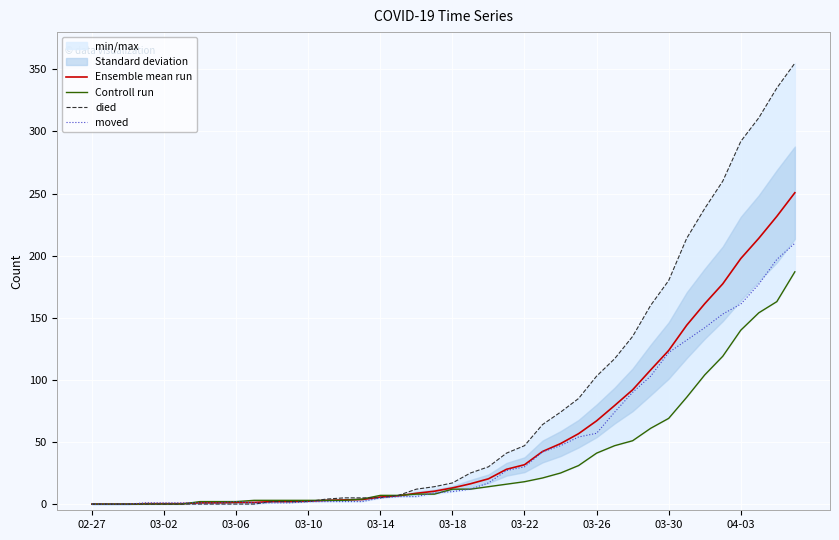

What is the highest value of the moved series?

210.0